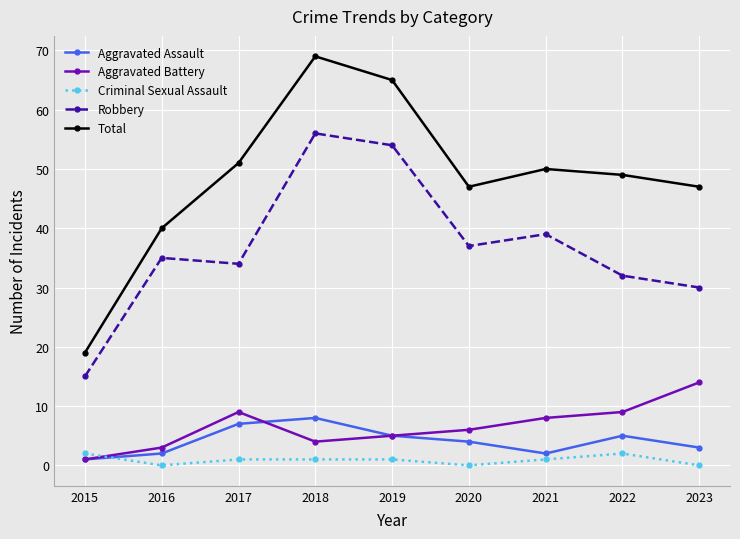

Rank the series by their maximum value, from highest to lowest.

Total, Robbery, Aggravated Battery, Aggravated Assault, Criminal Sexual Assault